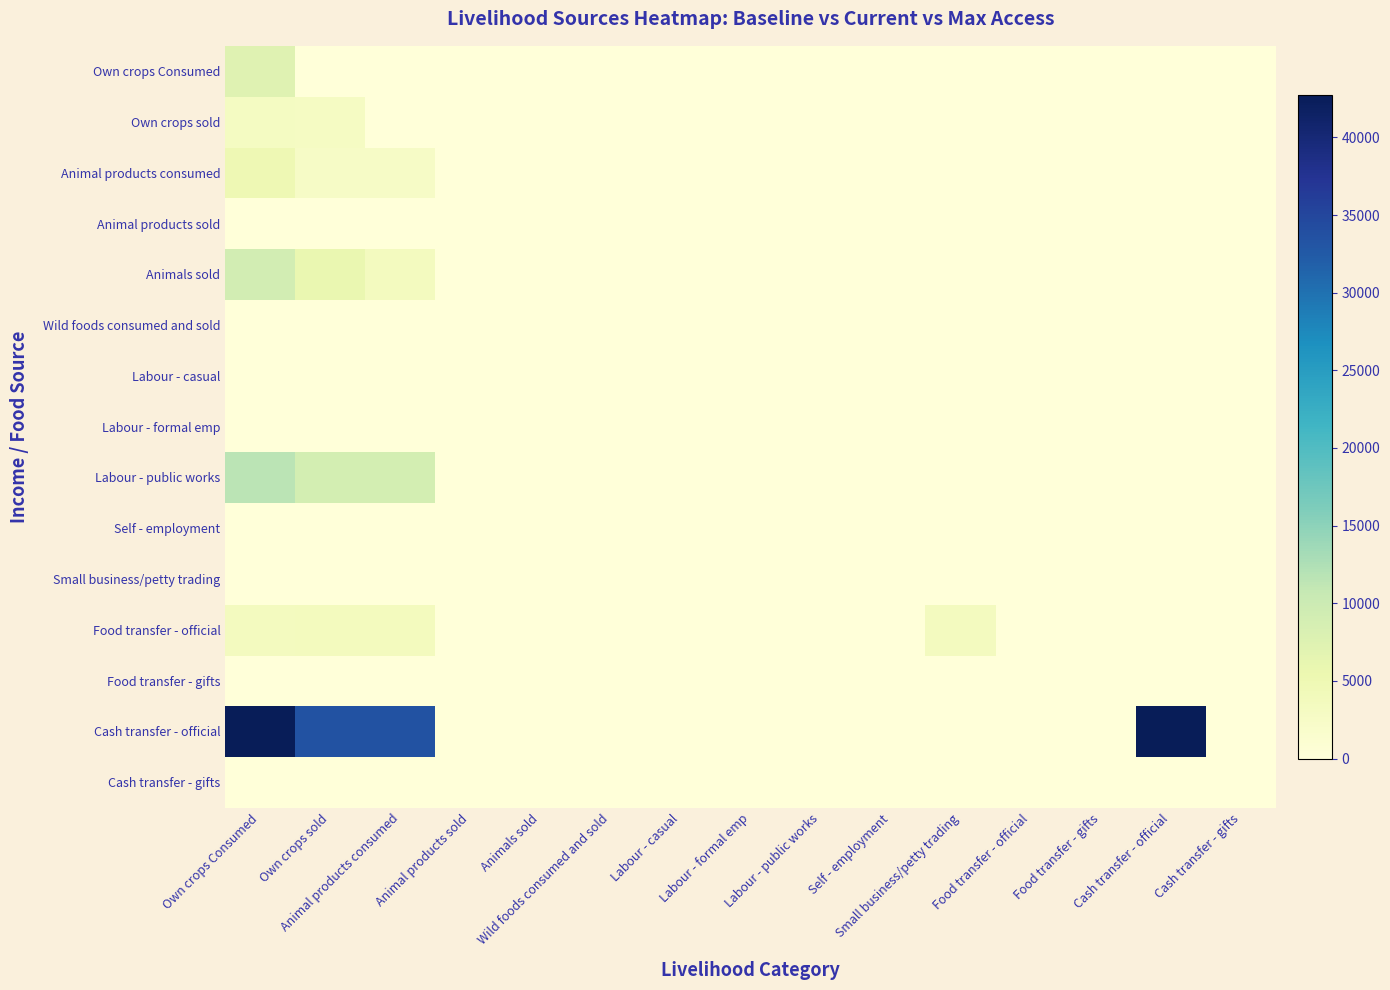

How many categories are shown in the chart?

15